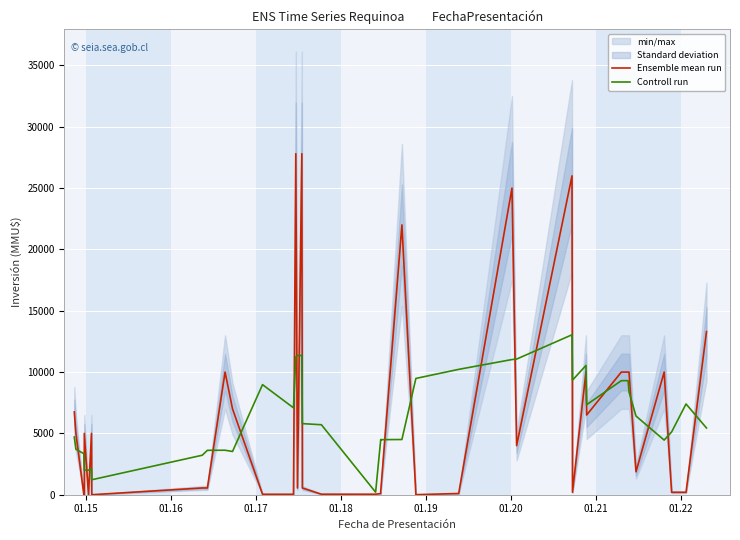

What is the maximum value shown in the chart?

27800.0